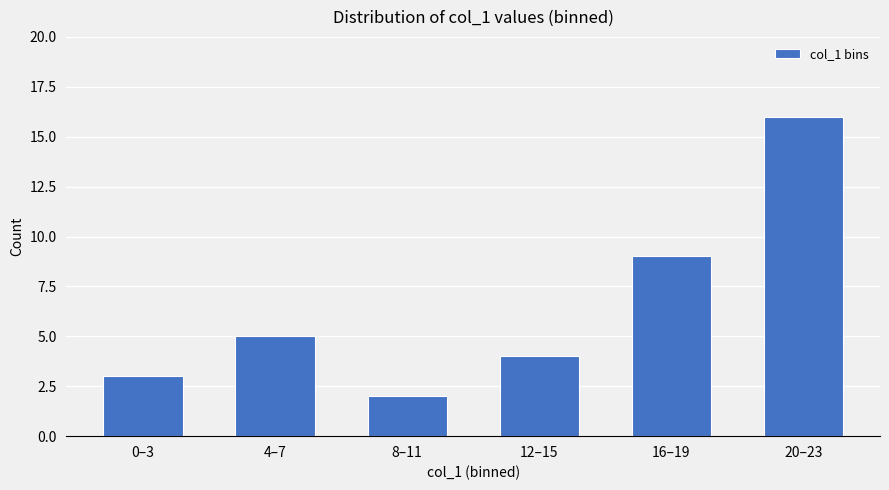

List the labels in order of value, smallest first.

8–11, 0–3, 12–15, 4–7, 16–19, 20–23